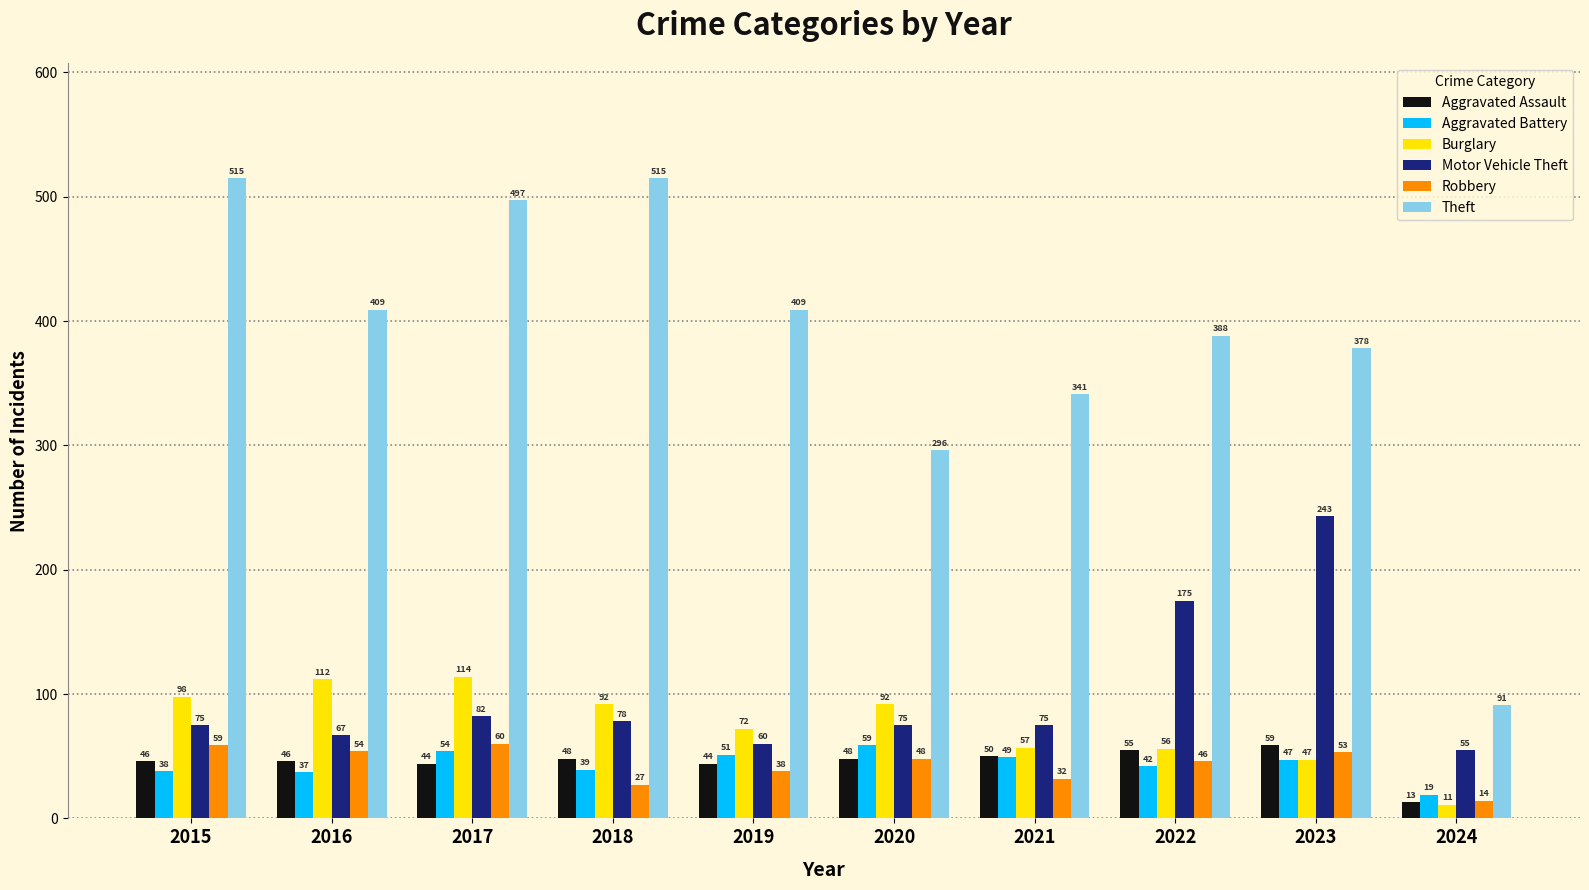

Is the value of Aggravated Battery at 2016 greater than the value of Burglary at 2017?

No